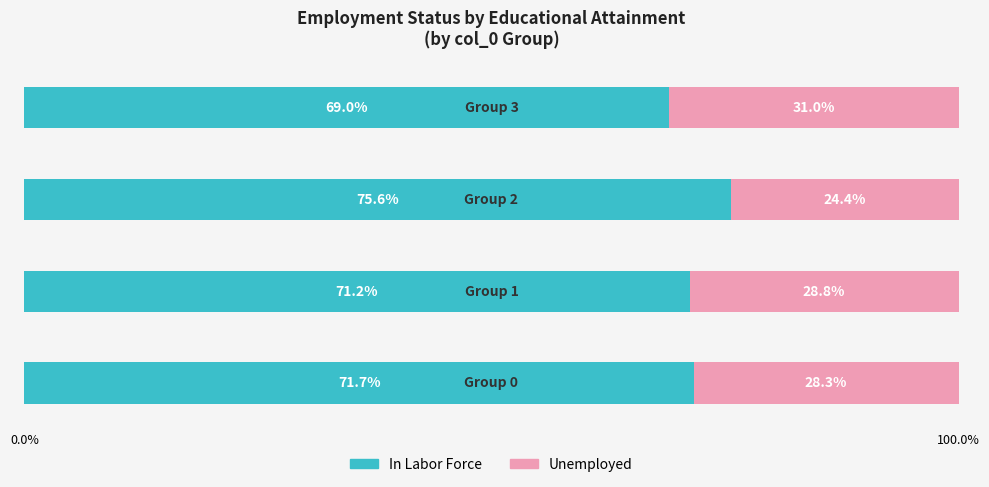

What are all the series names shown in the legend?

In Labor Force, Unemployed